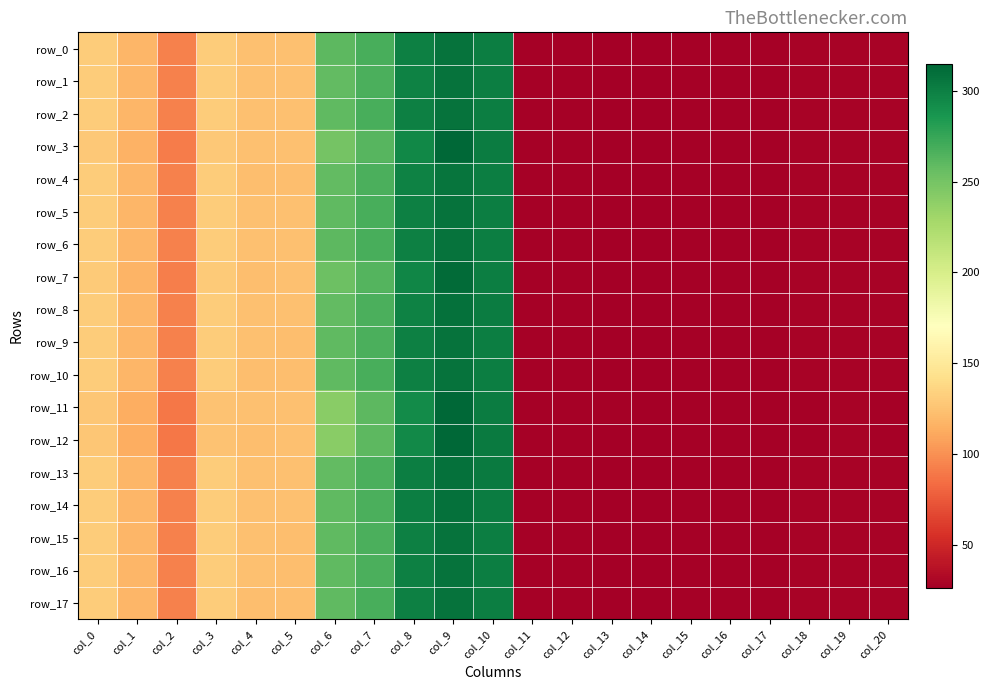

Where does the row_14 series first go above 93?

col_0